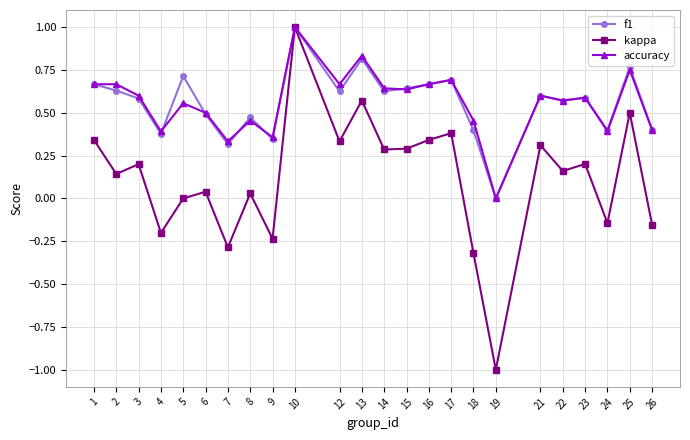

True or false: f1 has more than 2 points higher than both neighbors.

True